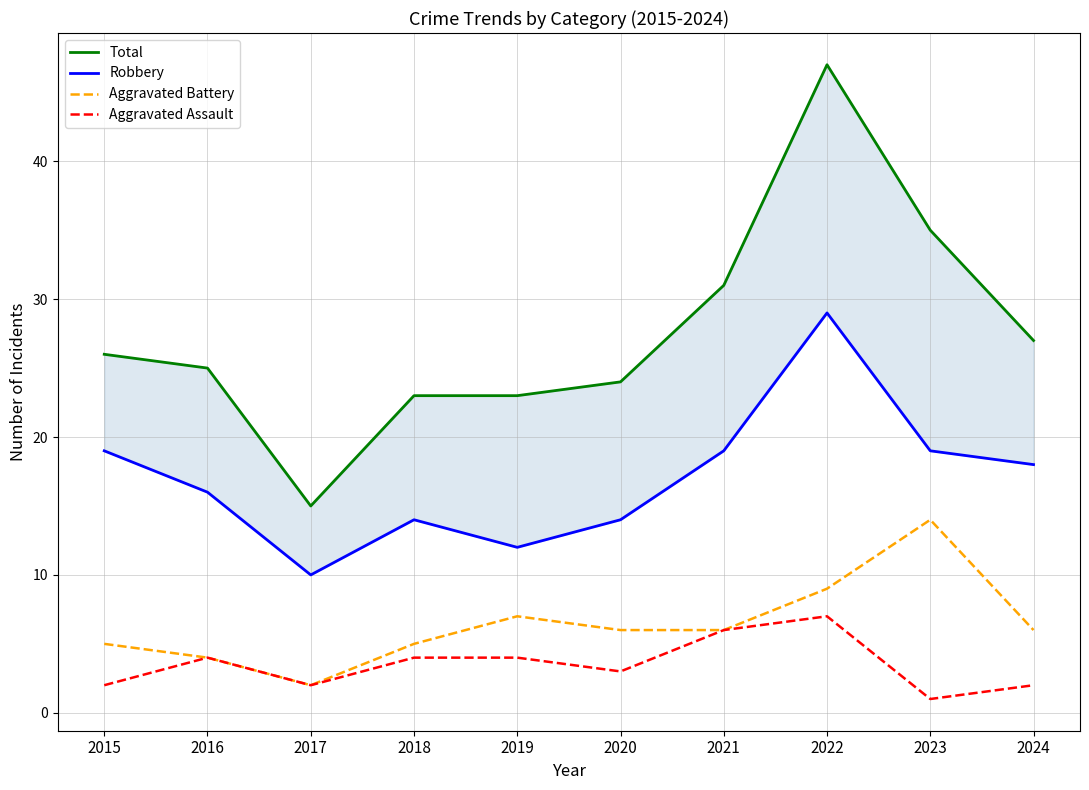

What are all the series names shown in the legend?

Total, Robbery, Aggravated Battery, Aggravated Assault